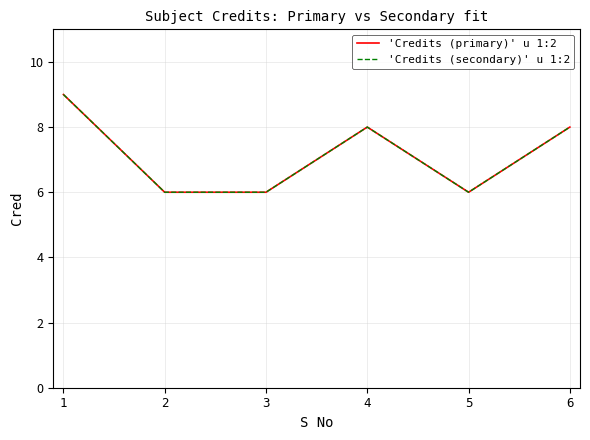

What value does the 'Credits (secondary)' u 1:2 series have at 3?

6